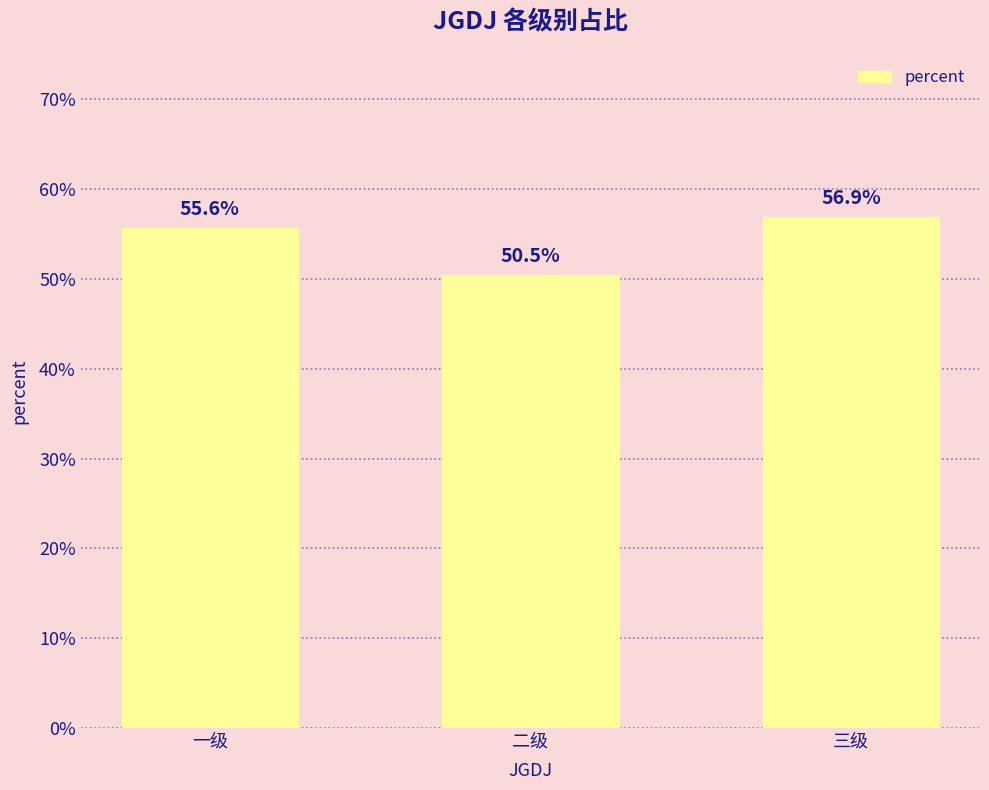

What is the label of the 1st bar from the right?

三级